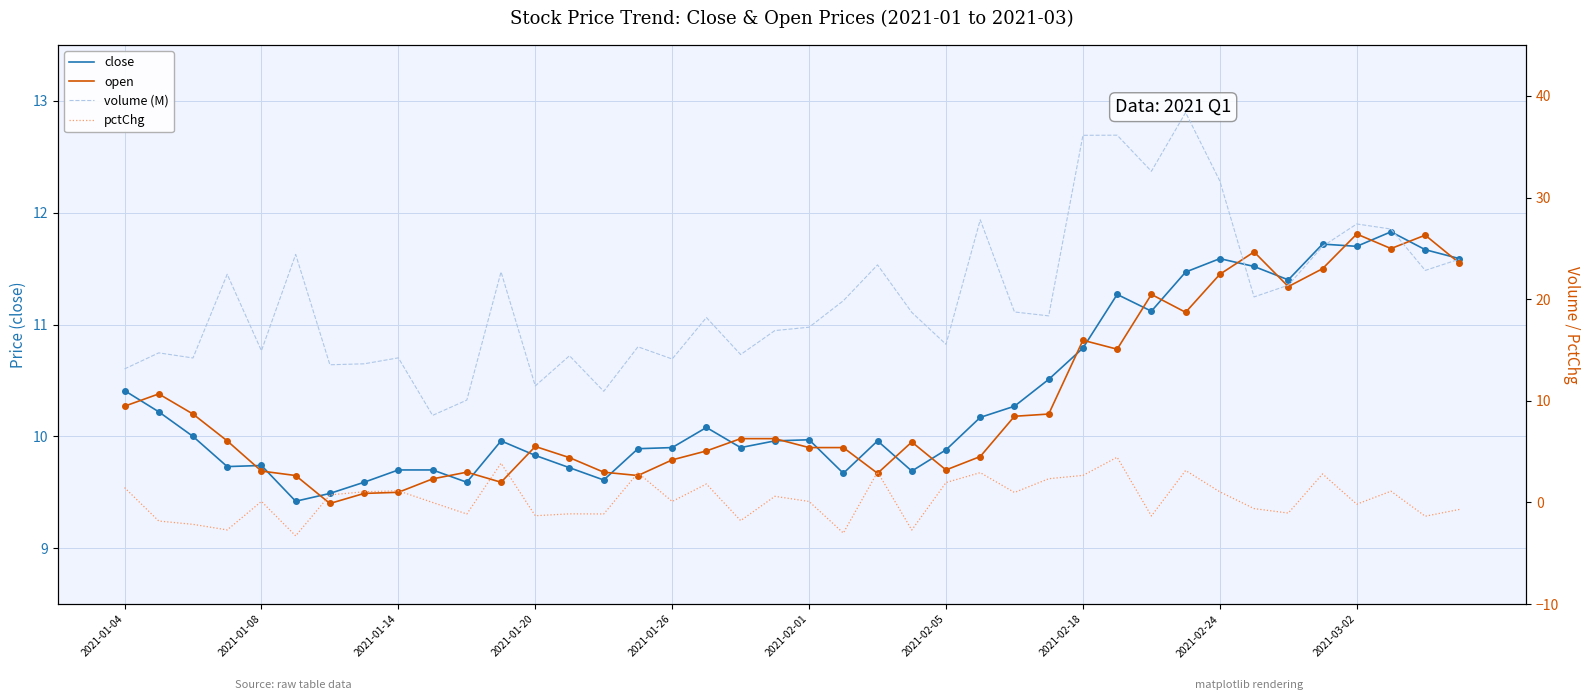

Is it true that open equals 2.2 at 25?

False